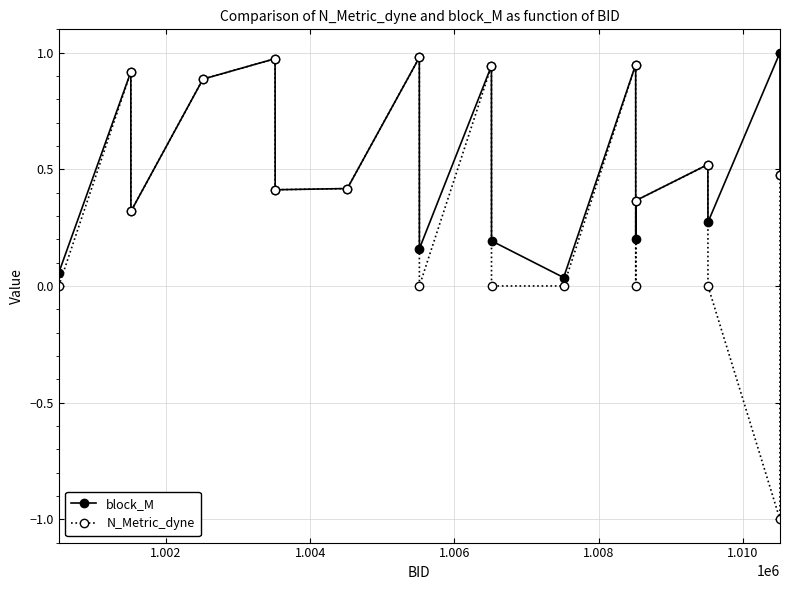

How many data points does each series have?

19